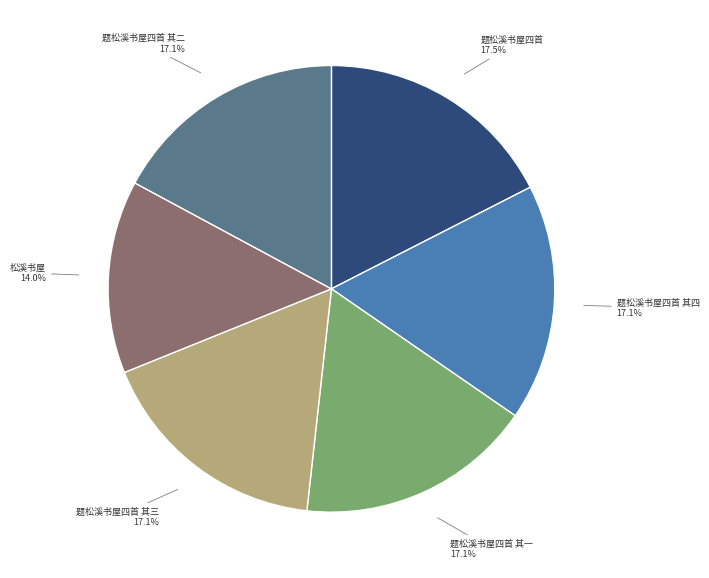

How many segments does this pie chart have?

6